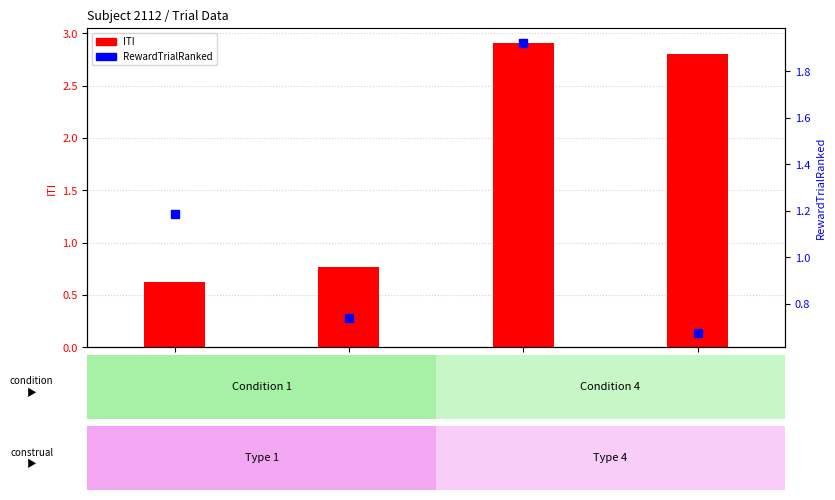

What is the total value across all series at Trial 2?

1.5